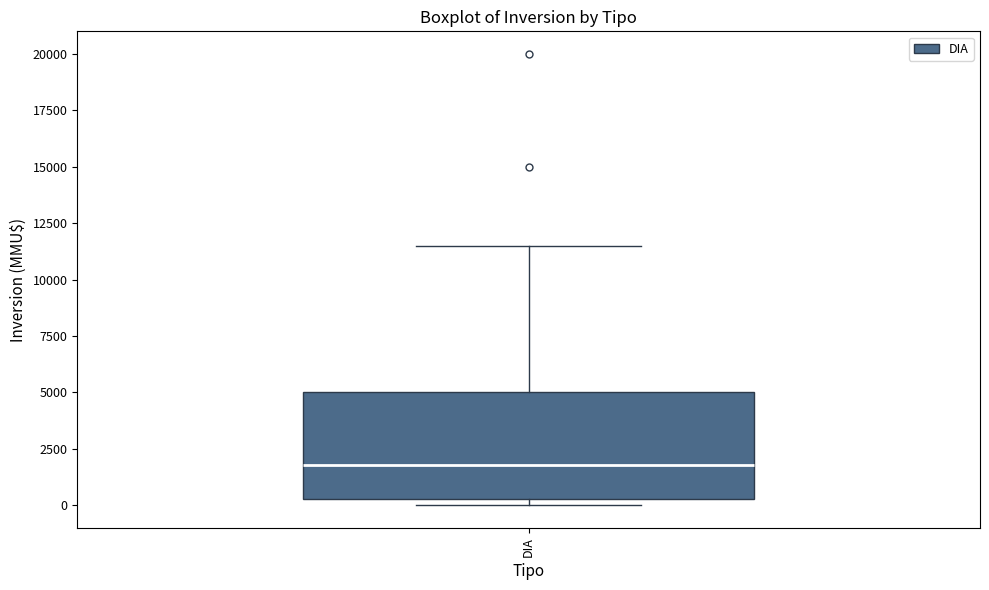

Where is the lower edge of the box for DIA on the y-axis? The values are not printed on the chart, so give them approximately, as read against the axis.

500